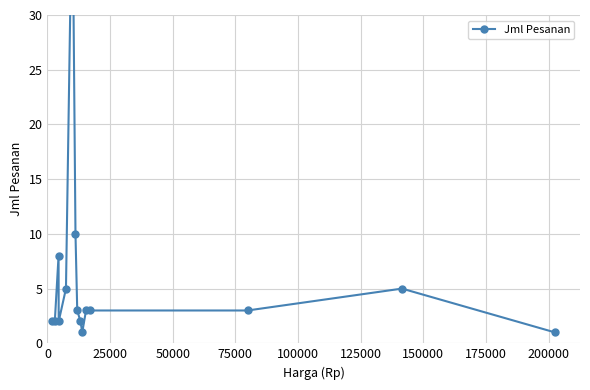

Between 125000 and 25000, which is larger?

125000